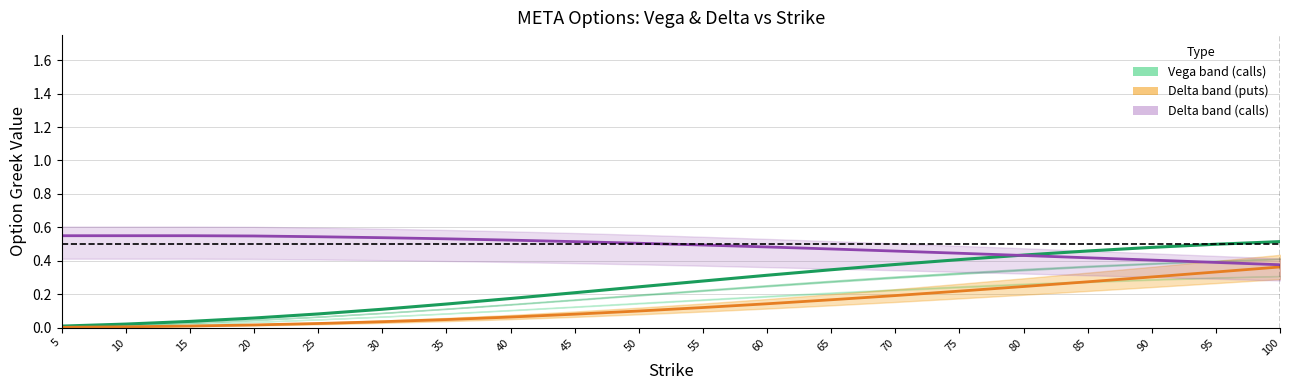

The Delta (call, scaled) series shows 0.9 at 25. True or false?

False